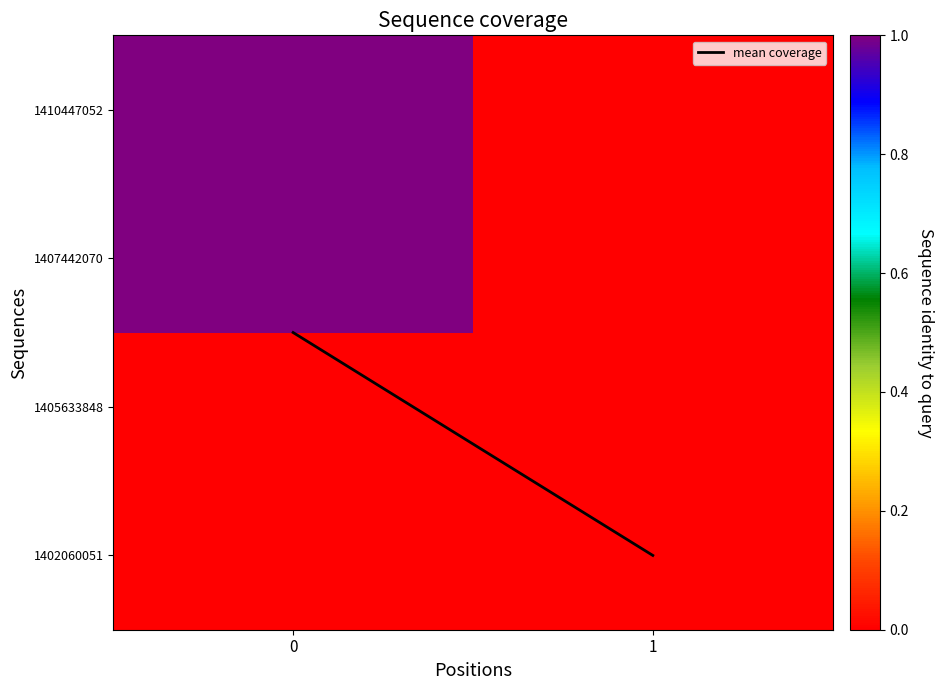

Which series has the widest spread of values?

mean coverage